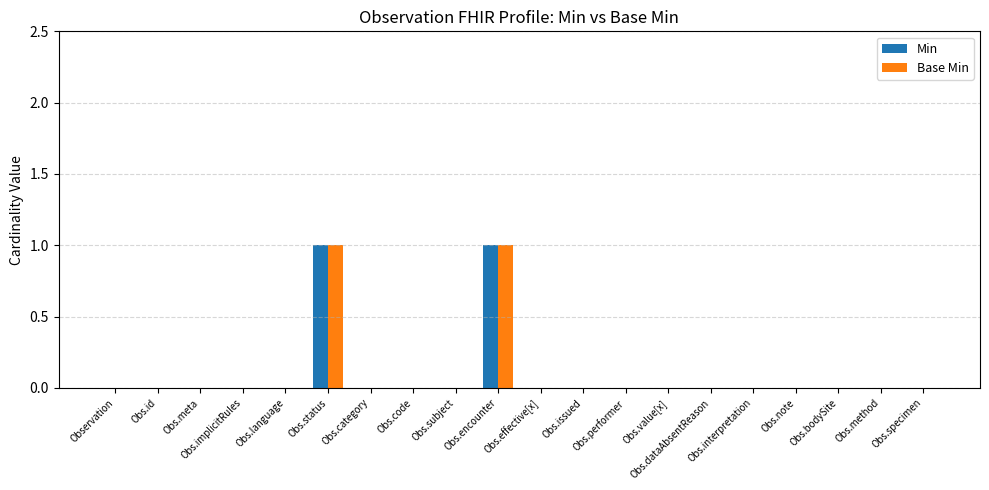

The value of Base Min at Obs.meta is 0. True or false?

True